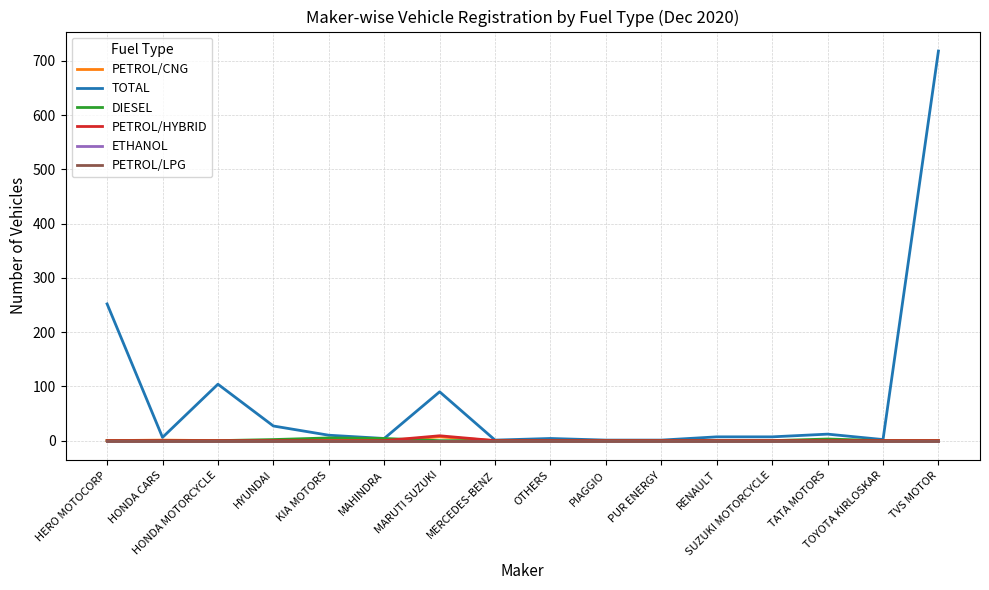

Which has a higher value, TVS MOTOR or MARUTI SUZUKI?

MARUTI SUZUKI